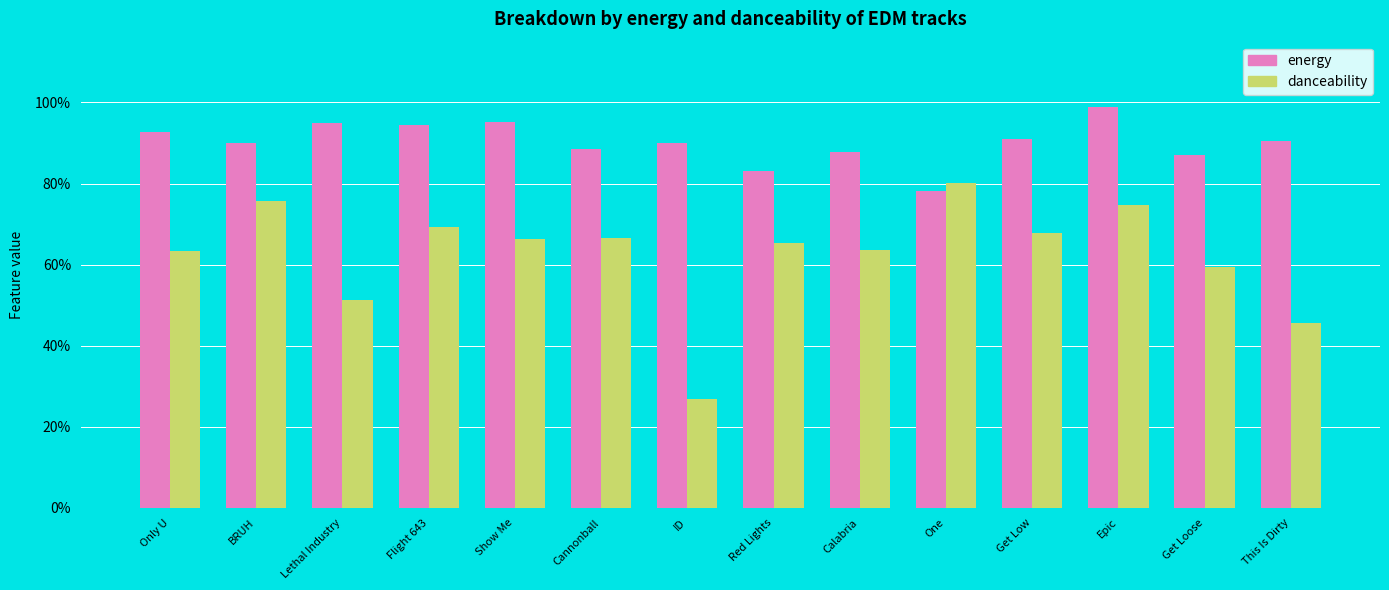

What are all the series names shown in the legend?

energy, danceability